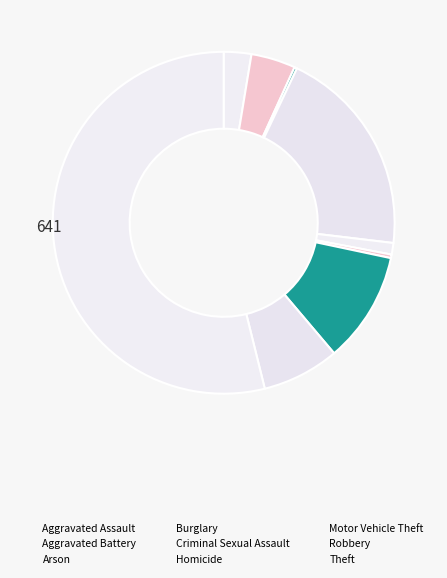

Is the sum of Aggravated Battery and Theft greater than half?

Yes